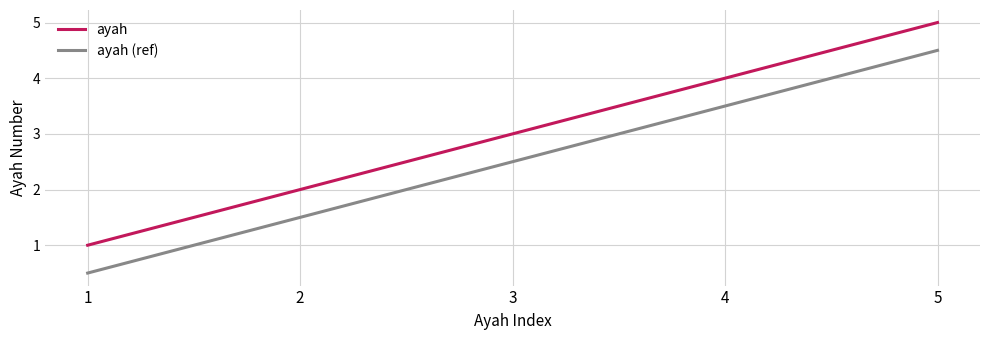

At which label does ayah (ref) reach its peak?

5